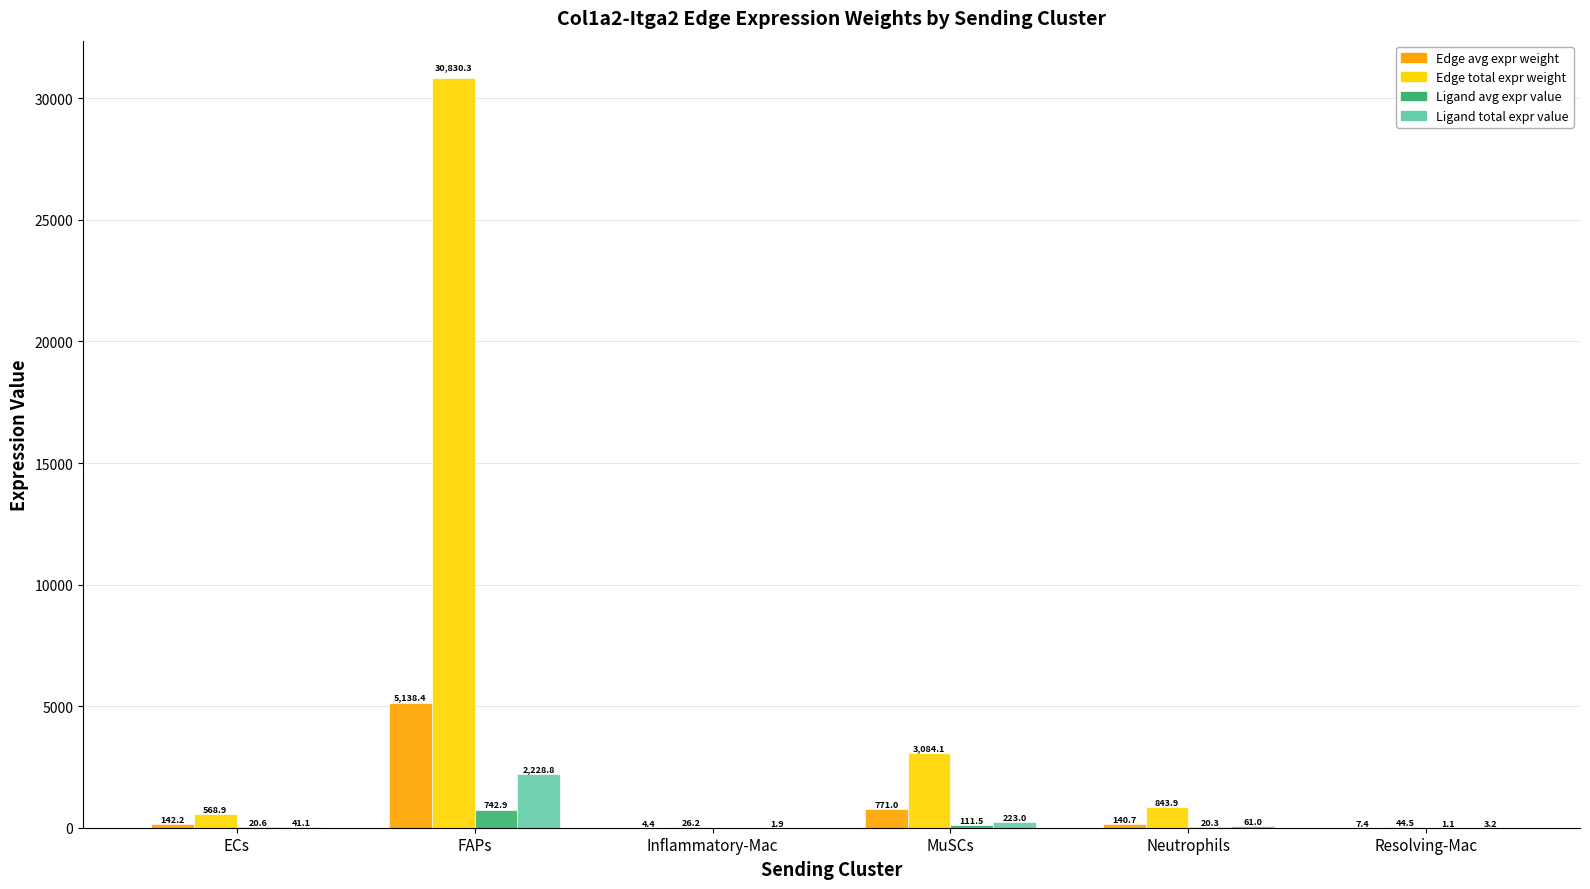

True or false: Edge total expr weight has a value of 843.9 at Neutrophils.

True